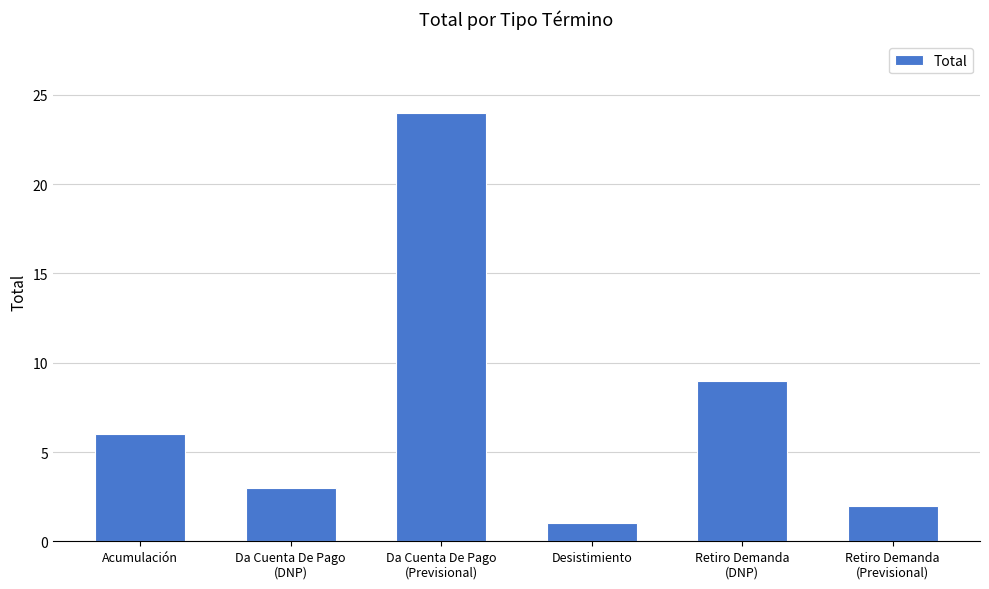

Between Retiro Demanda
(DNP) and Acumulación, which is larger?

Retiro Demanda
(DNP)